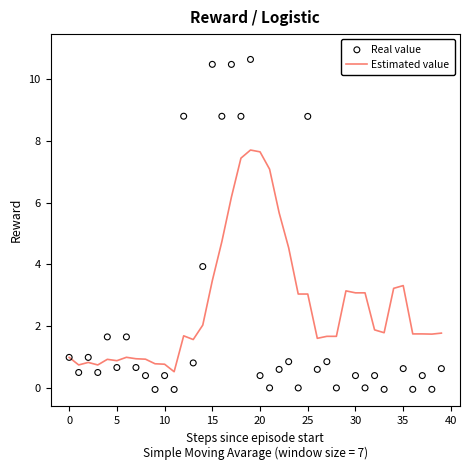

What are all the series names shown in the legend?

Estimated value, Real value